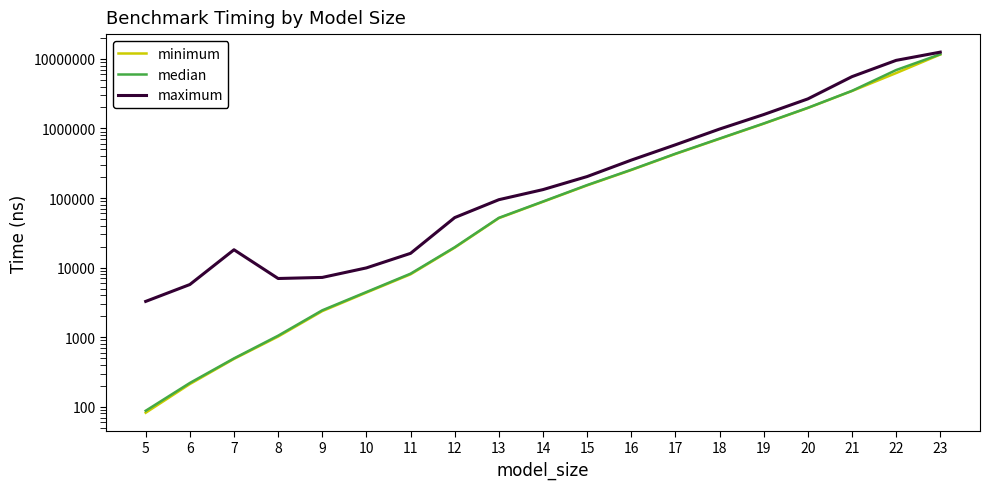

True or false: maximum has a value of 4691142.0 at 20.

False